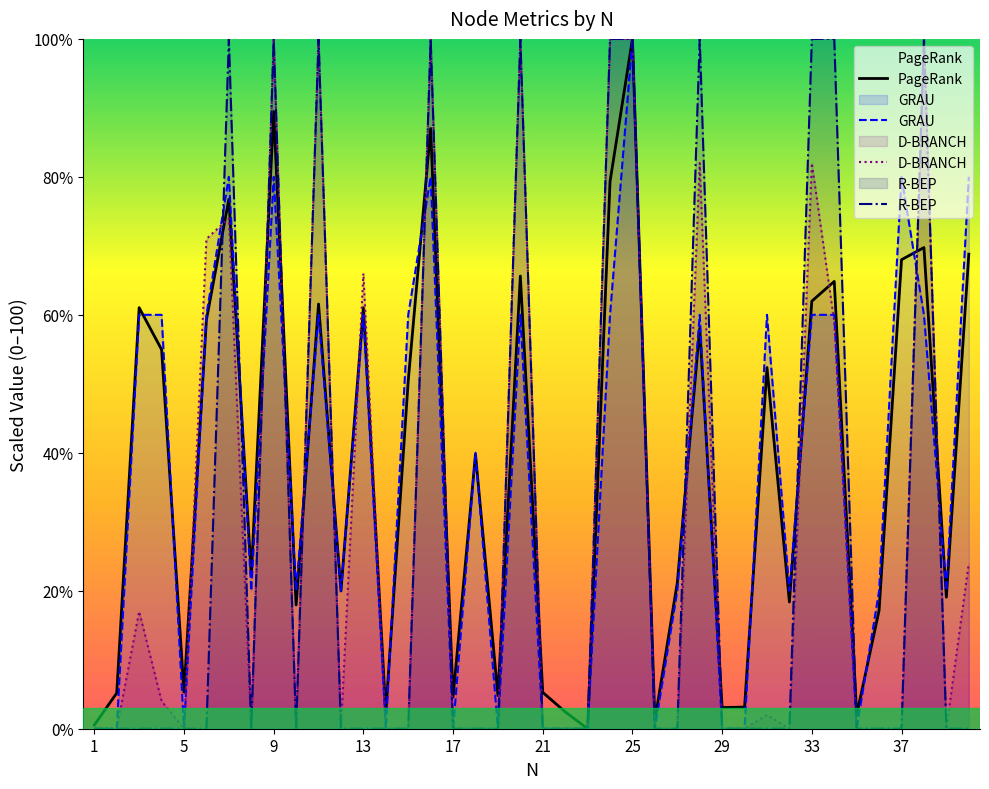

What is the value of the PageRank point at the 25th from the left?

100.0